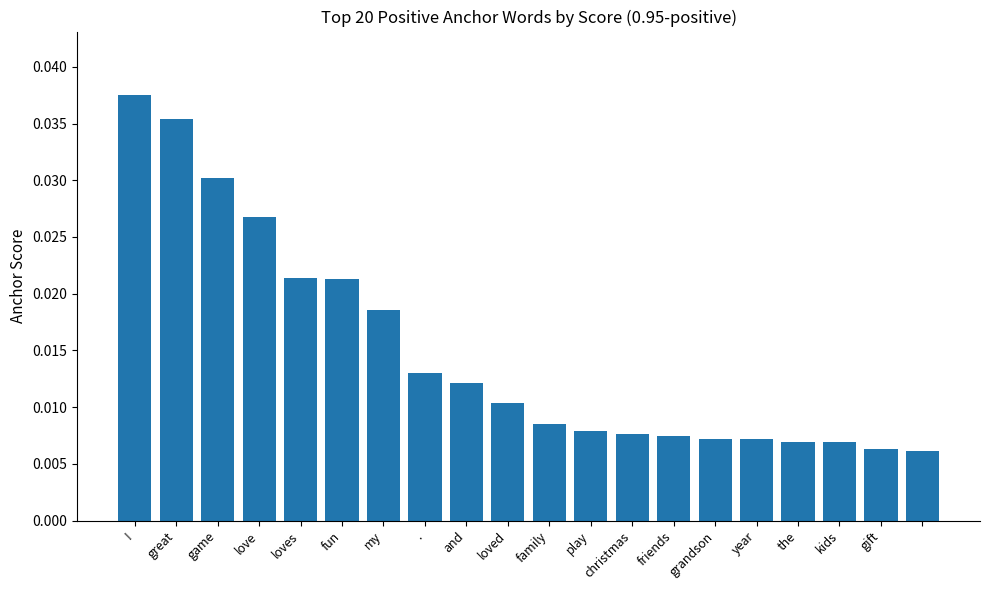

What is the sum of all values?

0.3